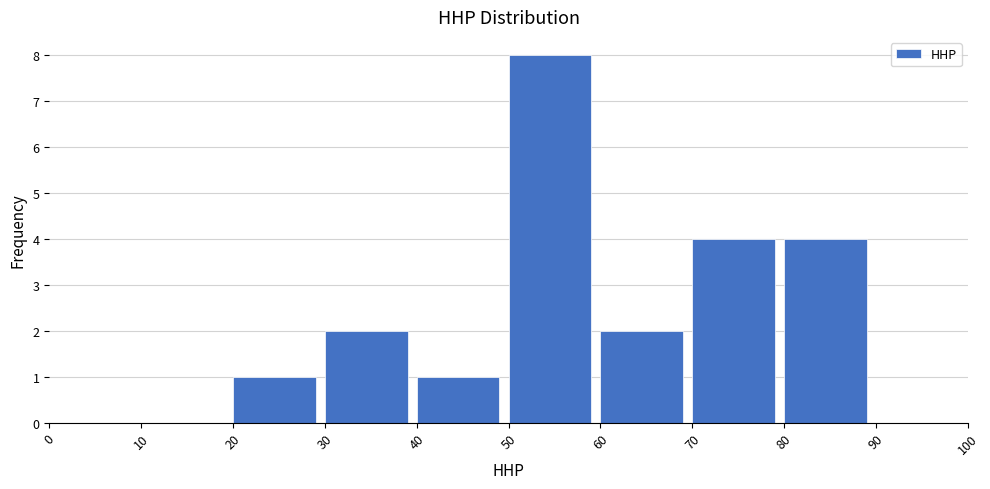

Reading left to right, transcribe this chart: for each bar, give the range it covers on the x-axis and its height. The values are not printed on the chart, so give them approximately, as read against the axis.

0 to 10: 0
10 to 20: 0
20 to 30: 1
30 to 40: 2
40 to 50: 1
50 to 60: 8
60 to 70: 2
70 to 80: 4
80 to 90: 4